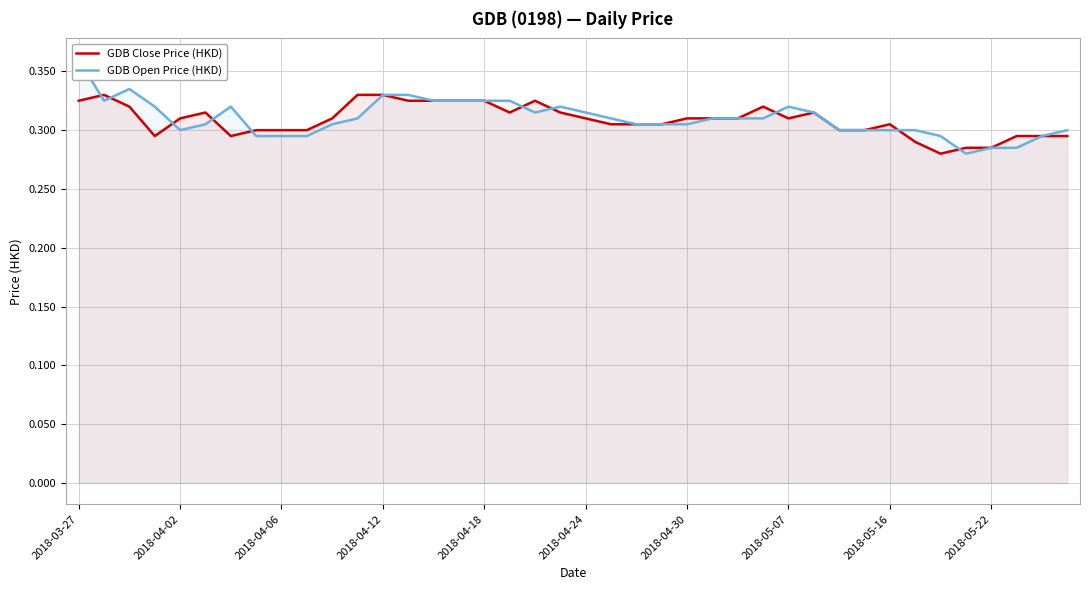

What position from the right is 34?

6